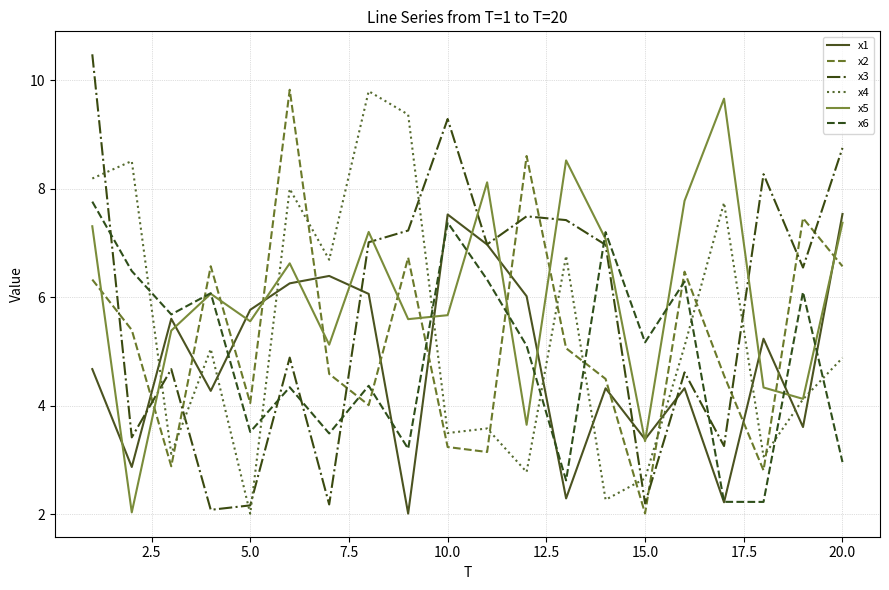

Which series has the widest spread of values?

x3